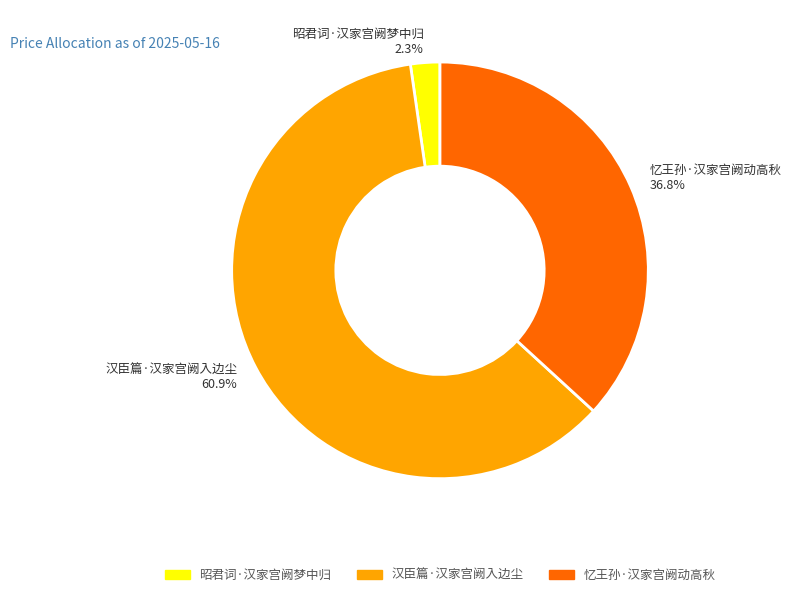

What portion of the pie excludes 昭君词·汉家宫阙梦中归?

97.7%